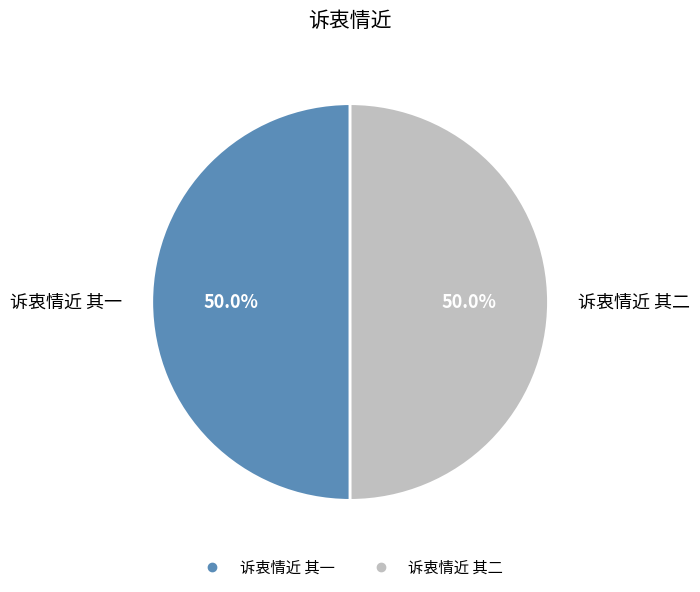

Do 诉衷情近 其一 and 诉衷情近 其二 together represent more than half of the pie?

Yes